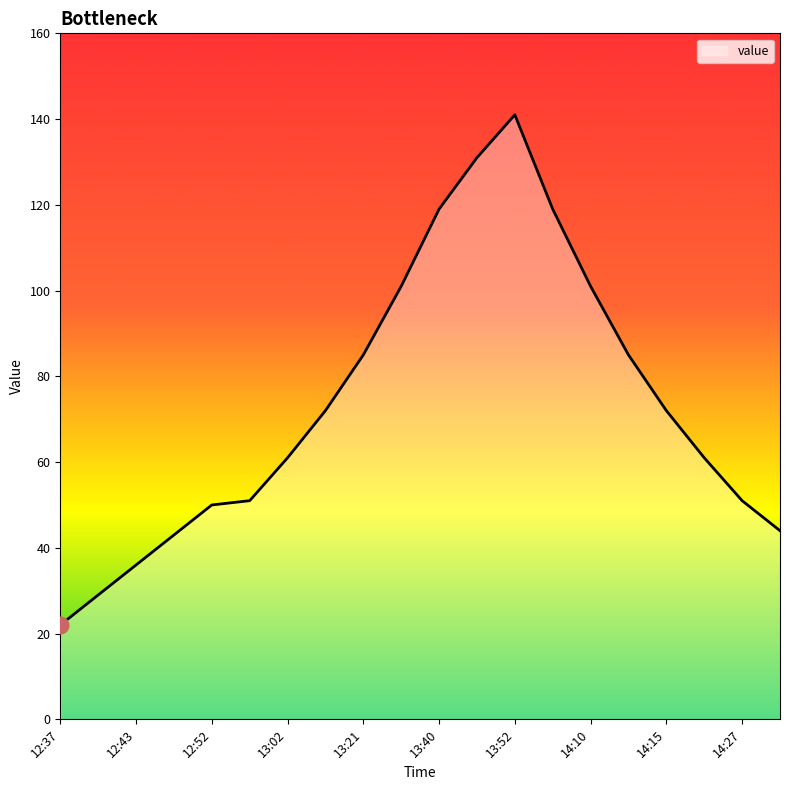

What is the maximum value shown in the chart?

141